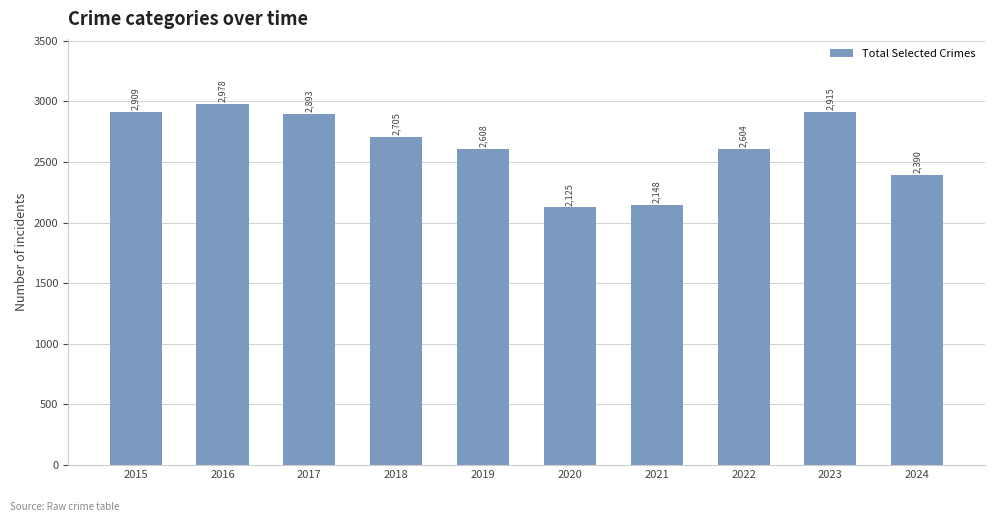

At which category does the chart reach its peak across all series?

2016